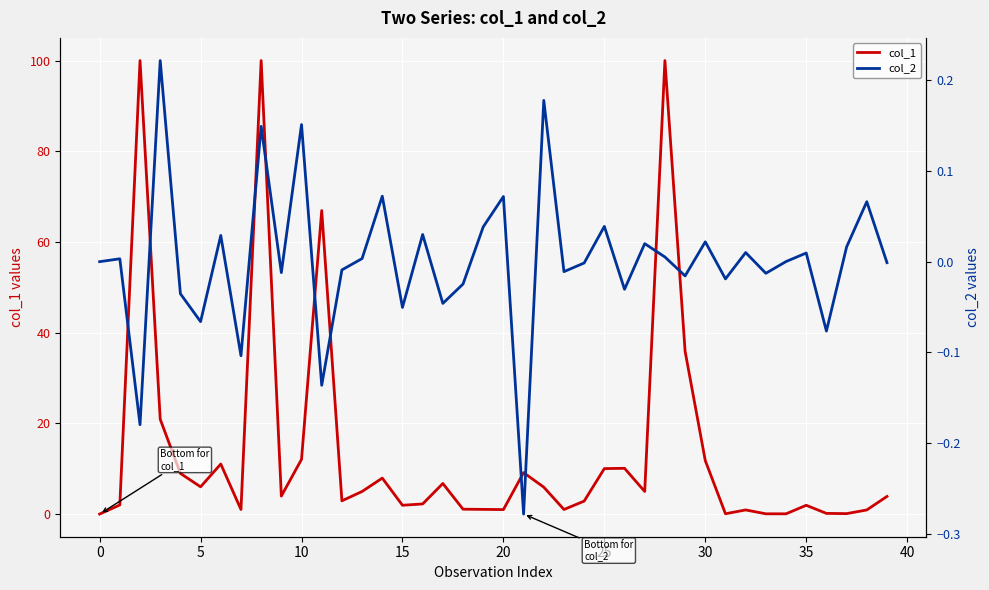

What is the label of the 17th point from the left?

16